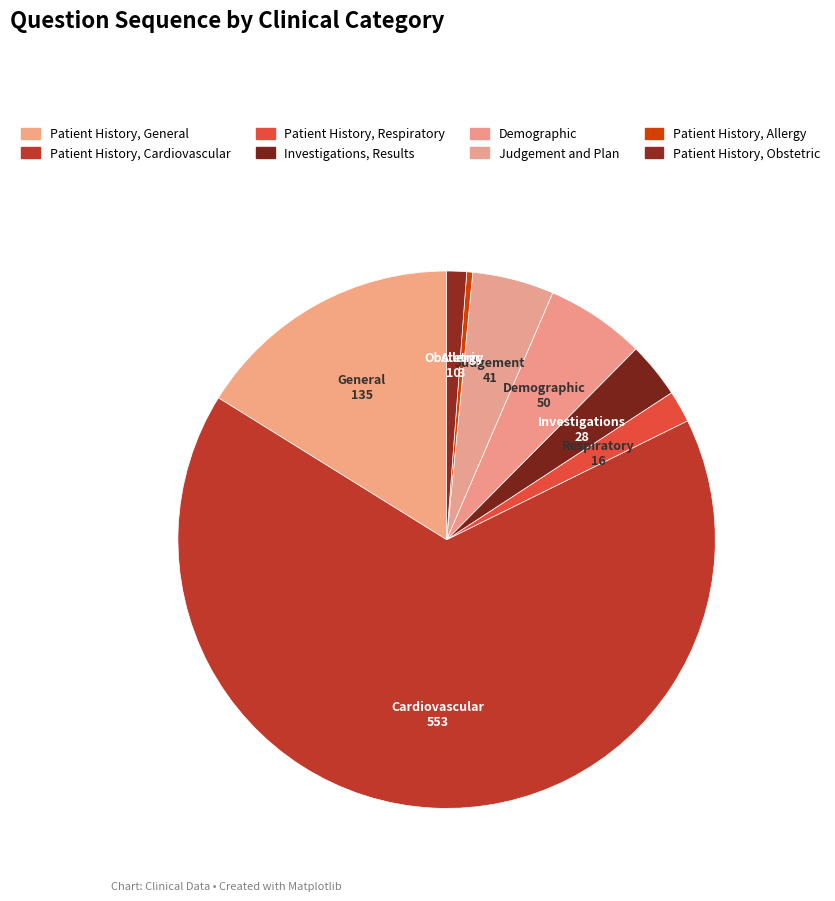

Does any single category account for the majority?

Yes